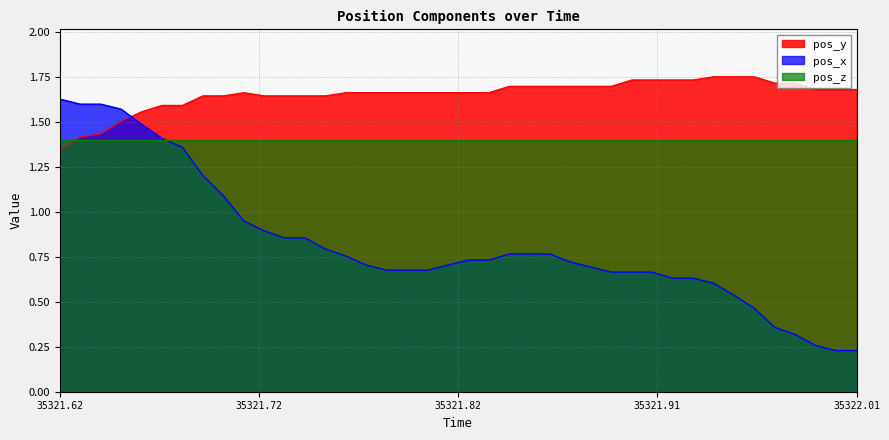

What is the value of the pos_y point at the 38th from the left?

1.7